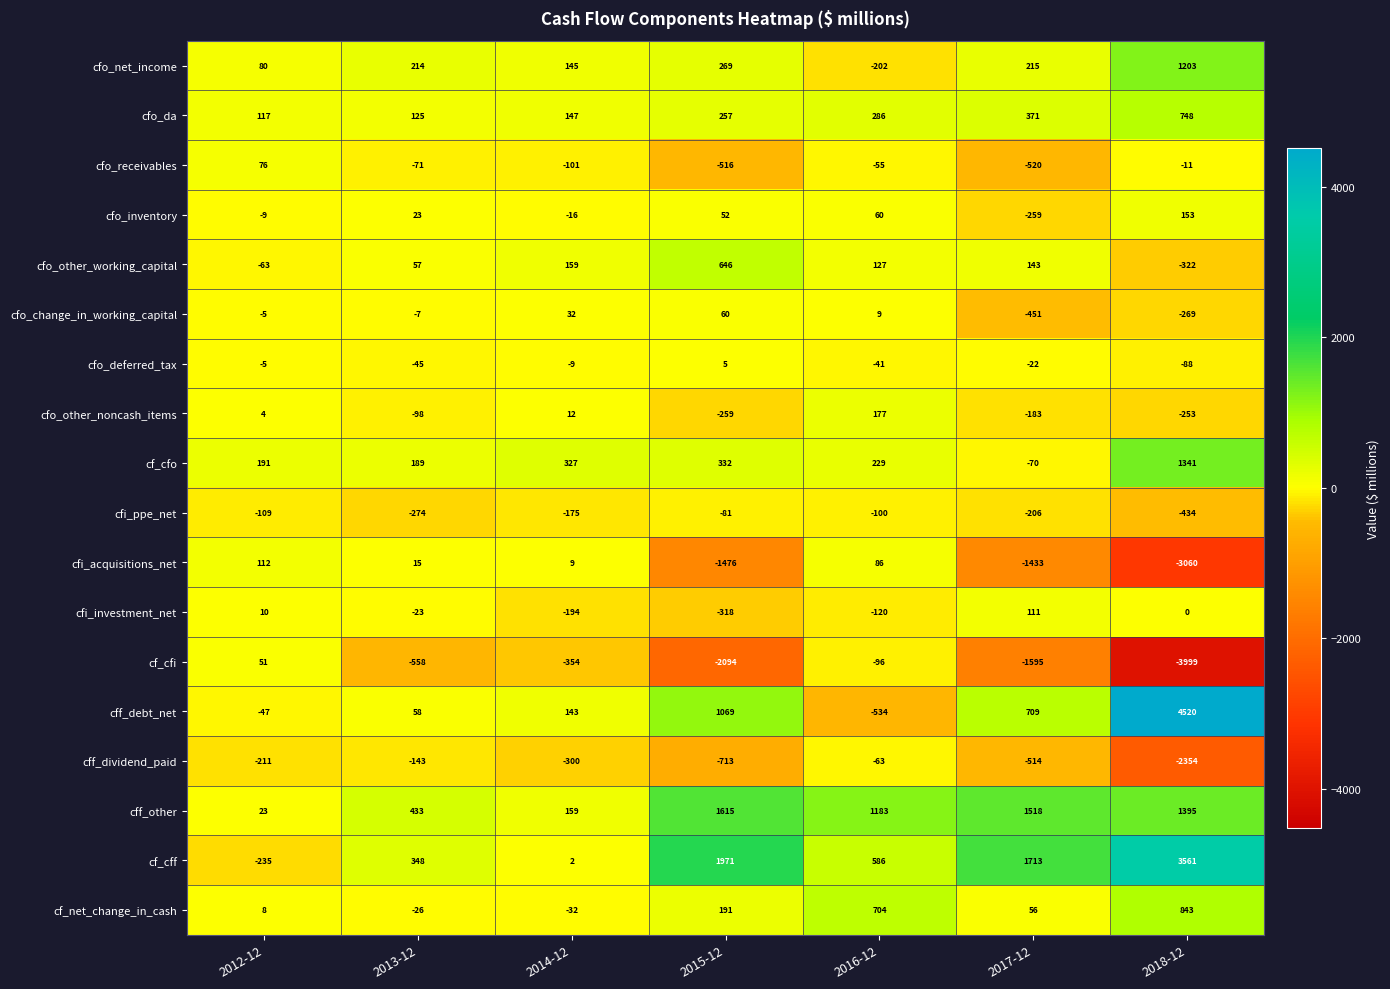

Count the number of categories in the chart.

7